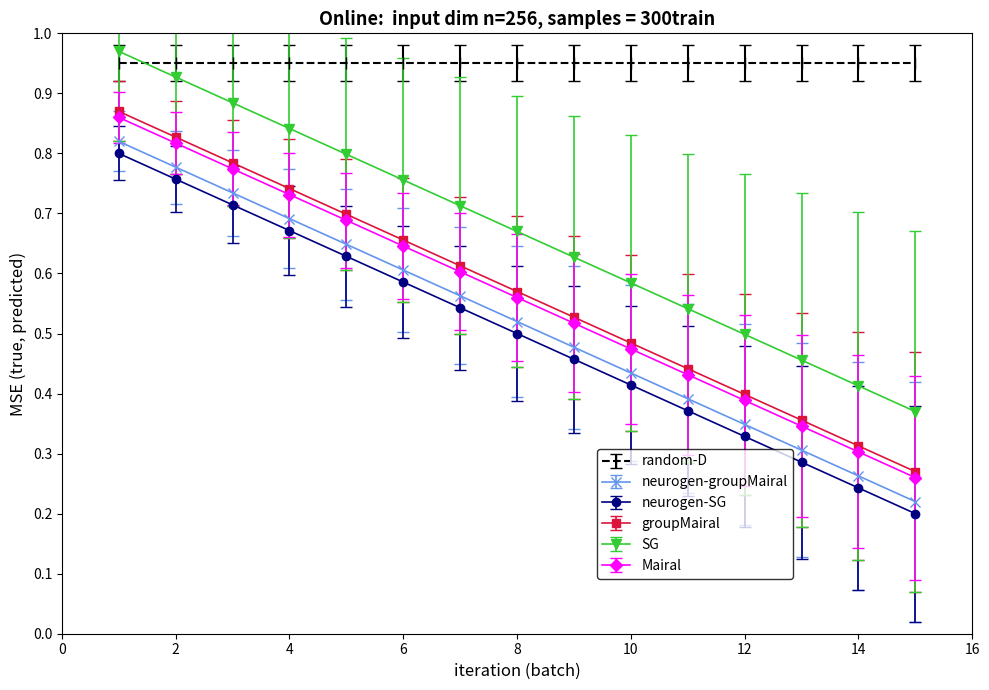

How many Mairal values are between 0 and 1?

15